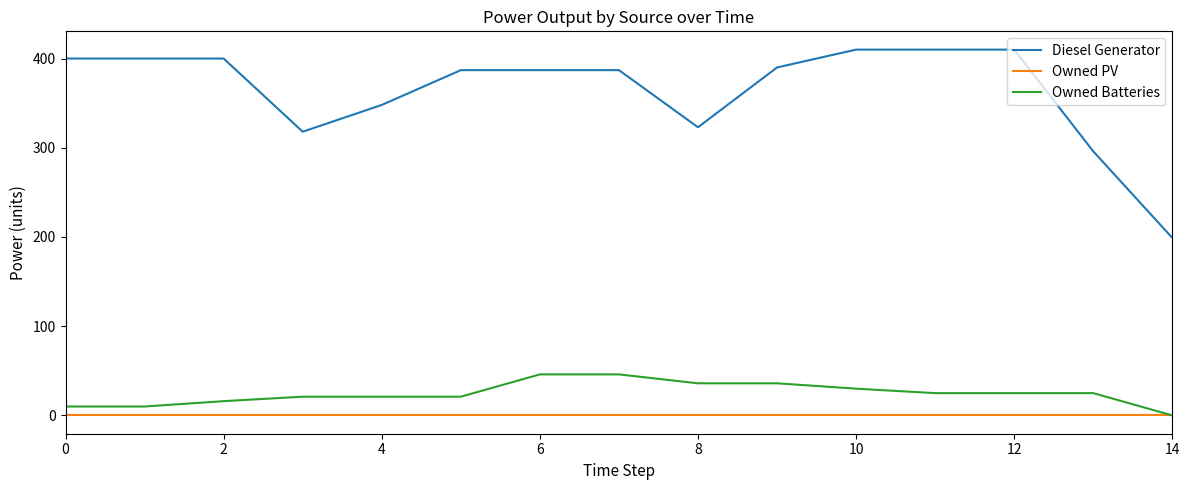

True or false: Diesel Generator and Owned Batteries cross at least once.

False